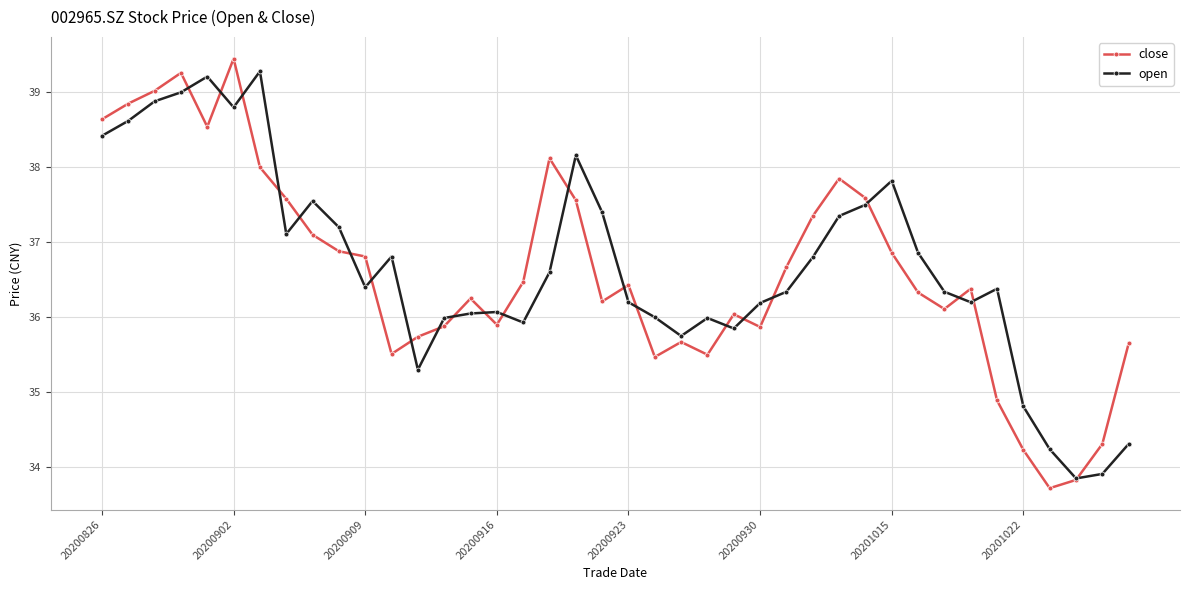

What is the minimum value shown in the chart?

33.7